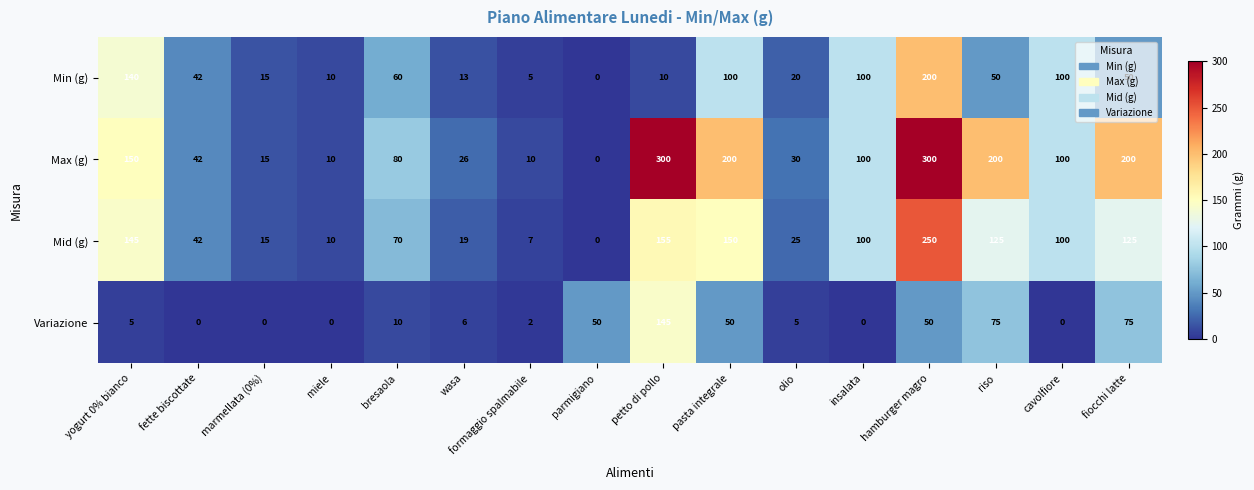

What is the greatest value displayed?

300